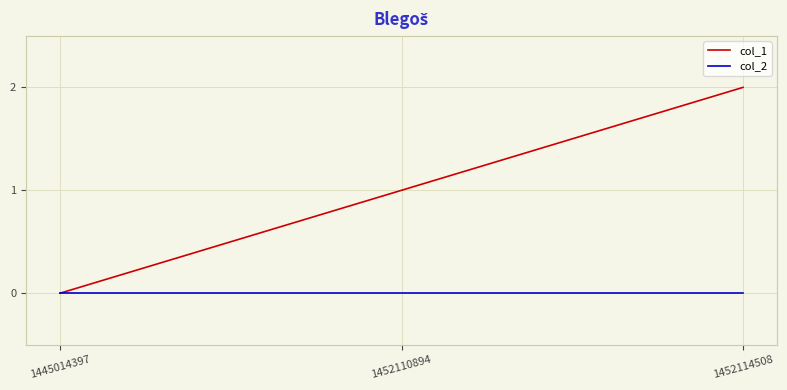

The col_1 series shows 2 at 1452114508. True or false?

True